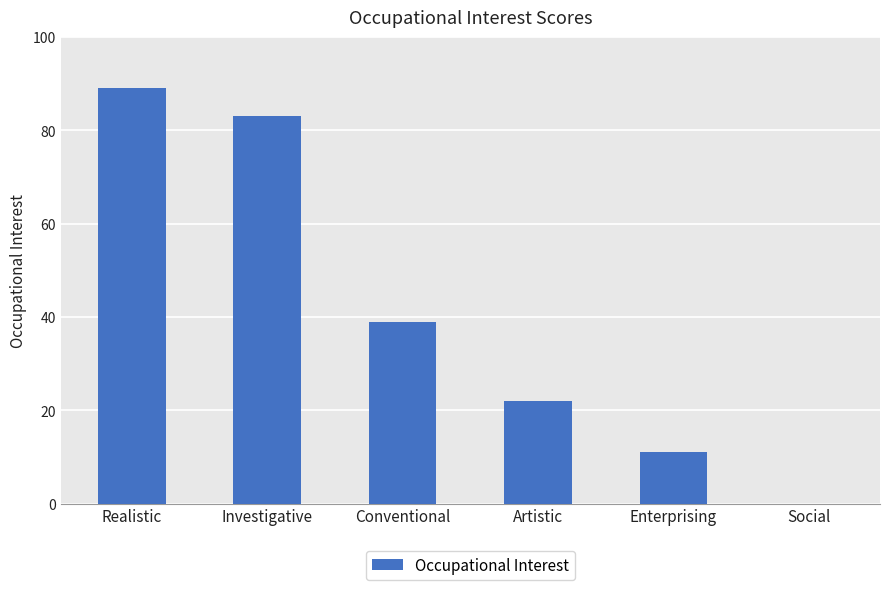

The value at Artistic is 22. True or false?

True